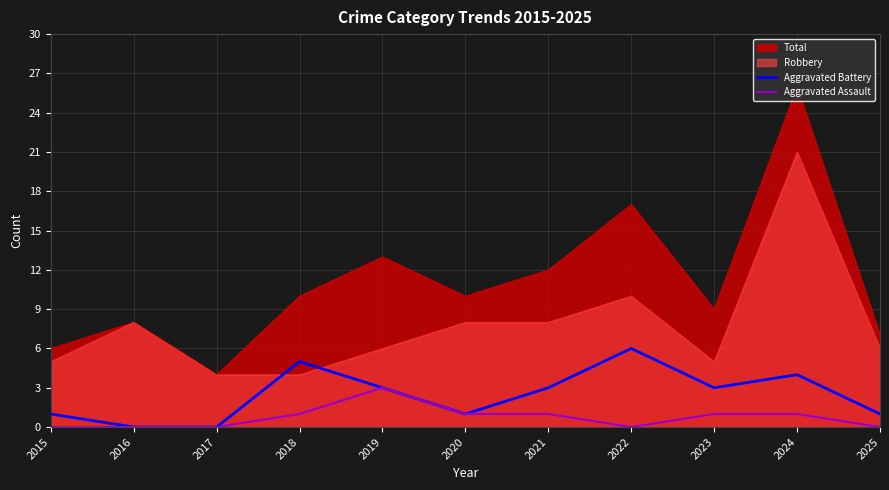

Which series has the widest spread of values?

Total